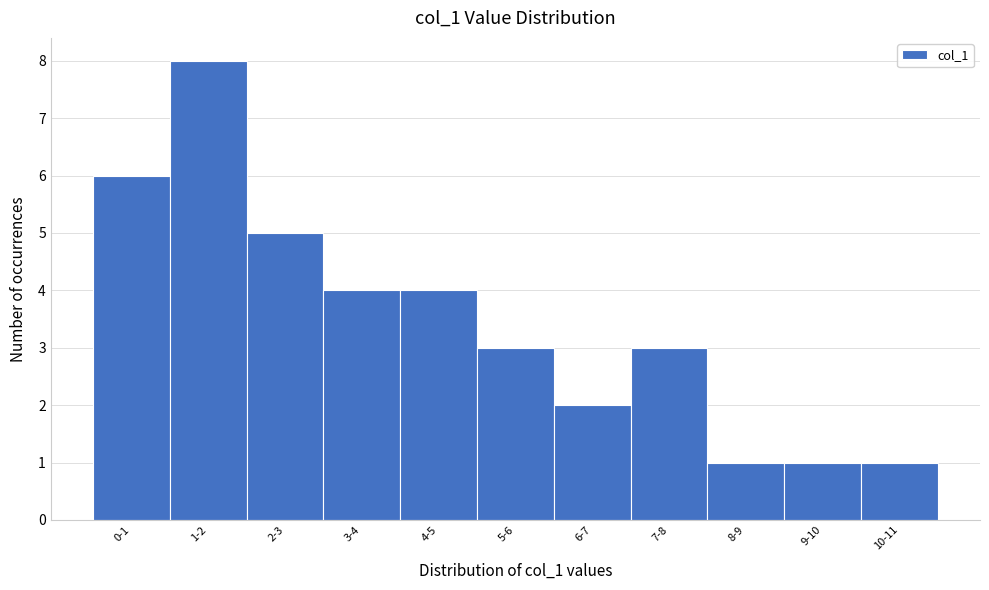

Reading left to right, transcribe all the data shown in this chart.

6	8	5	4	4	3	2	3	1	1	1